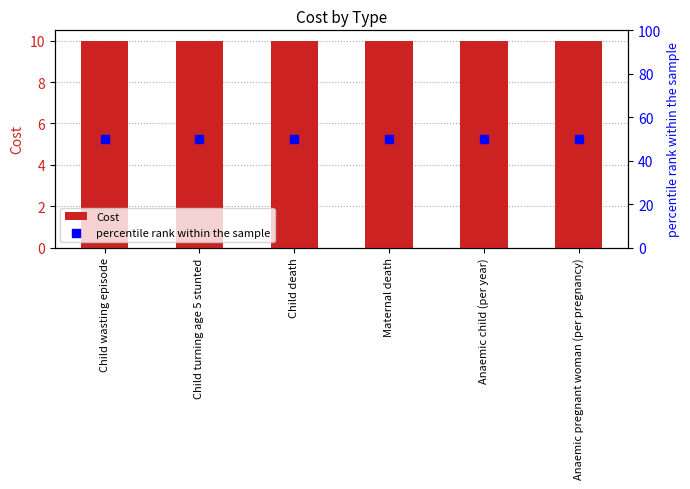

Which series reaches the maximum Y coordinate?

percentile rank within the sample